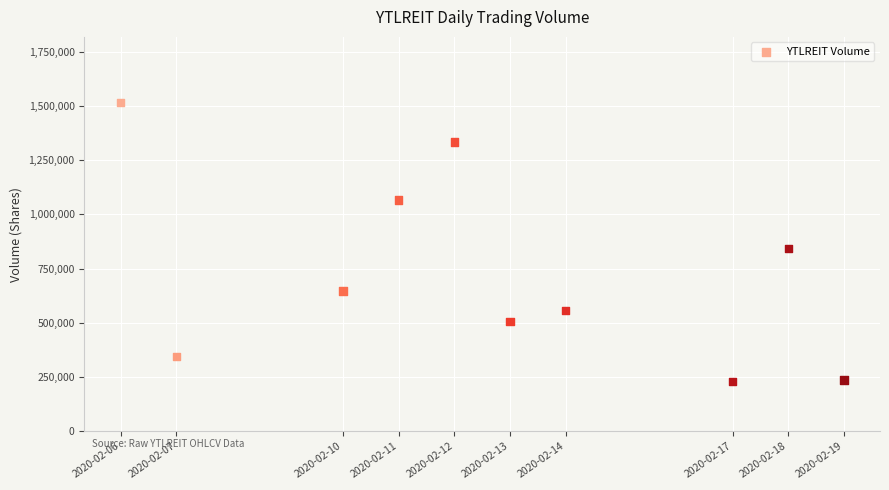

What Y value in the scatter plot is closest to 871800?

841500